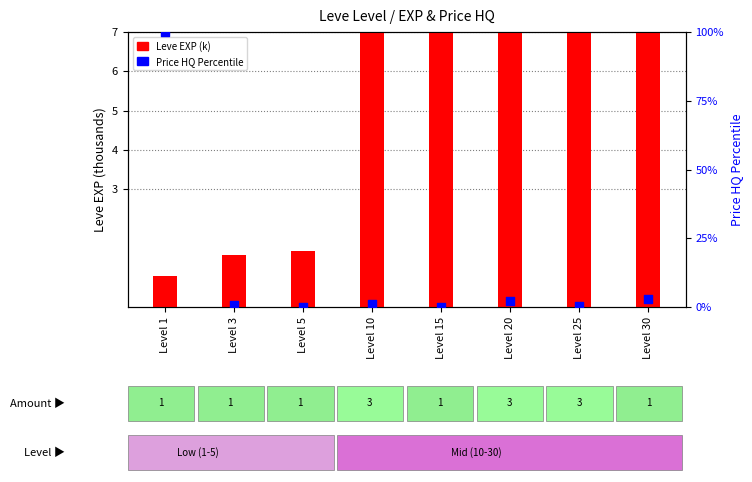

At which category is the sum across all series the highest?

Level 1